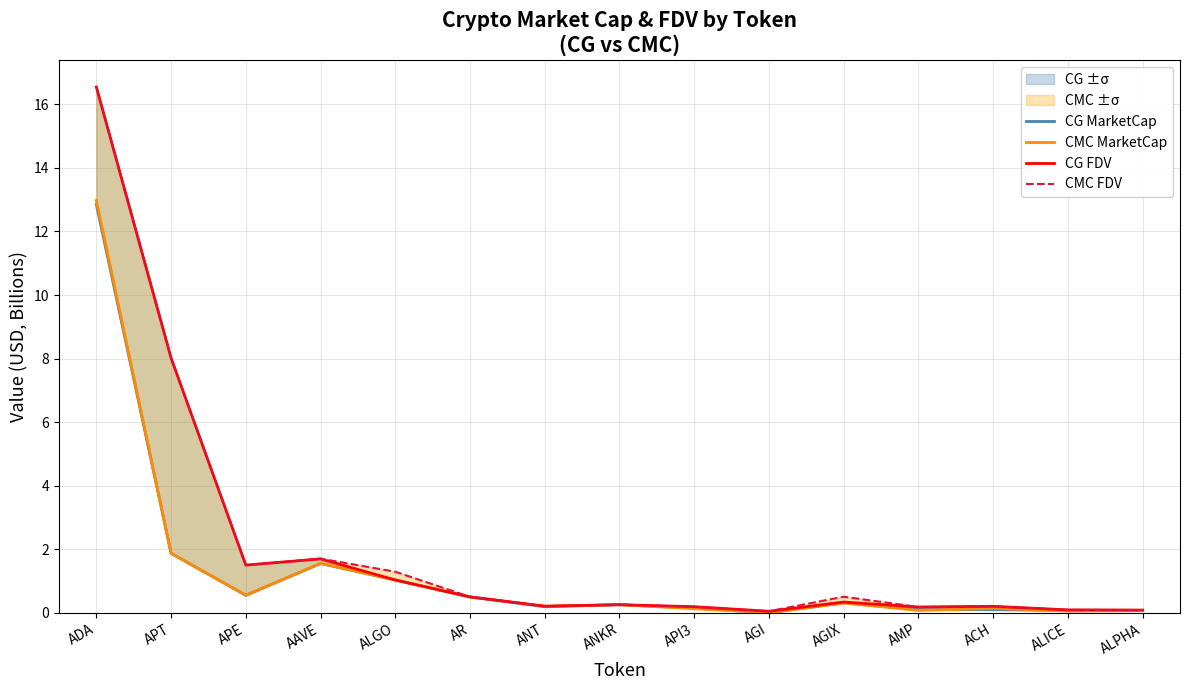

True or false: CMC FDV and CG MarketCap cross at least once.

False